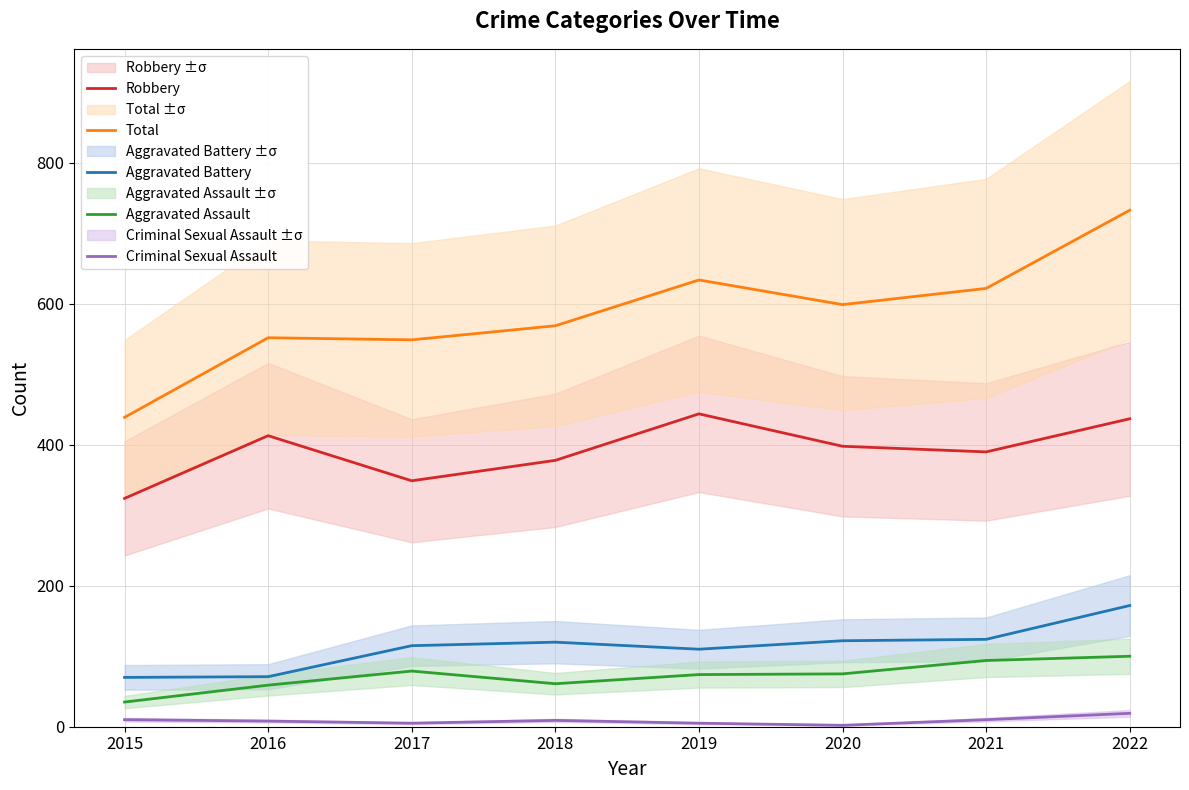

How many interior local peaks does the Aggravated Battery series have?

1